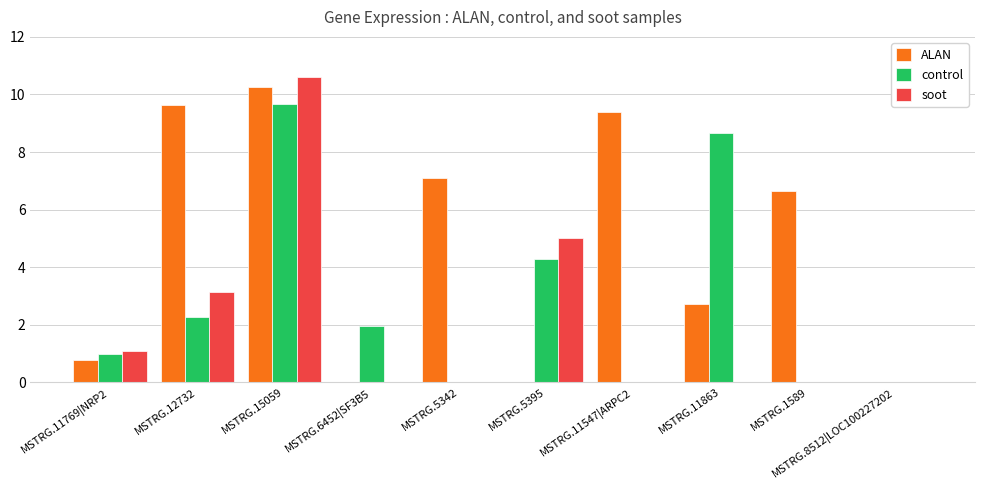

Where is soot nearest to the value 5?

MSTRG.5395